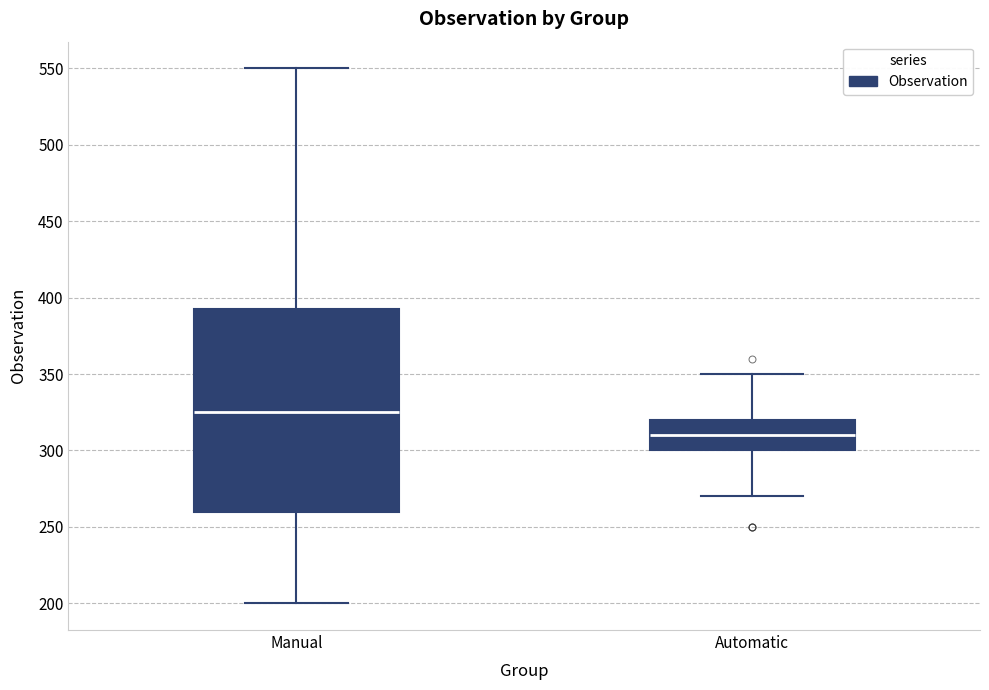

Reading left to right, transcribe this box plot: for each box, give where its median line is, the range the box spans, and where its two whiskers end, as read against the y-axis. The values are not printed on the chart, so give them approximately, as read against the axis.

Manual: median 325, box 260 to 395, whiskers 200 to 550
Automatic: median 310, box 300 to 320, whiskers 270 to 350